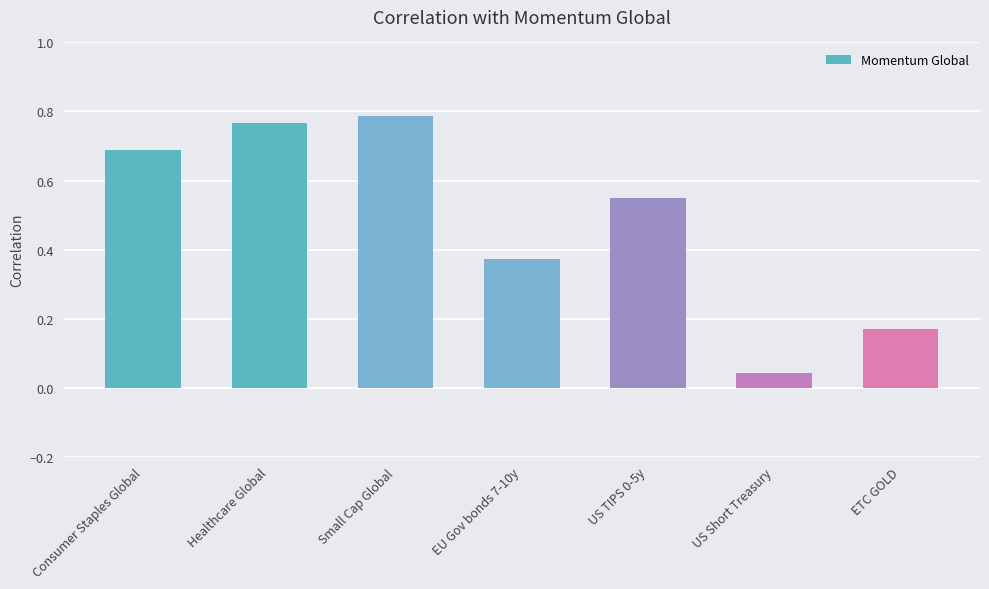

At which category does the chart reach its minimum across all series?

US Short Treasury